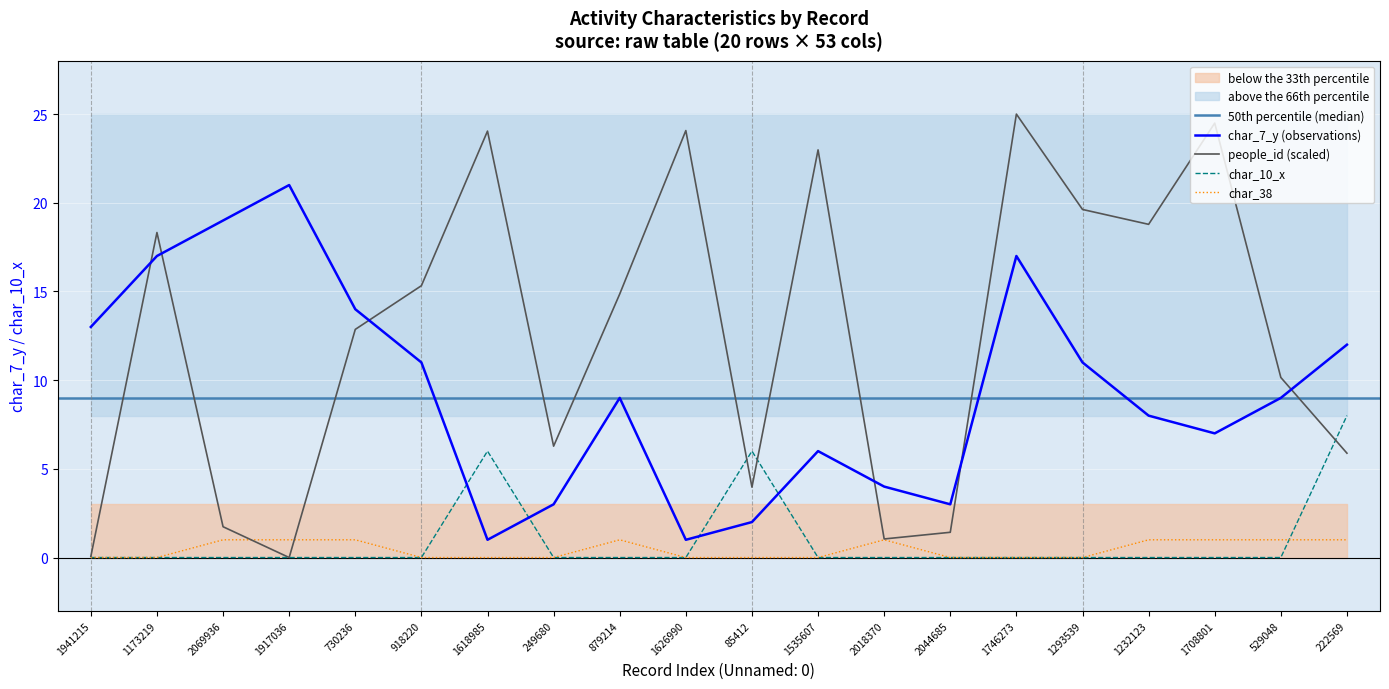

Reading left to right, transcribe all the data shown in this chart.

people_id: 1941215=0.1	1173219=18.3	2069936=1.7	1917036=0.0	730236=12.9	918220=15.3	1618985=24.0	249680=6.3	879214=14.9	1626990=24.1	85412=4.0	1535607=23.0	2018370=1.0	2044685=1.4	1746273=25.0	1293539=19.6	1232123=18.8	1708801=24.5	529048=10.2	222569=5.9
char_7_y: 1941215=13.0	1173219=17.0	2069936=19.0	1917036=21.0	730236=14.0	918220=11.0	1618985=1.0	249680=3.0	879214=9.0	1626990=1.0	85412=2.0	1535607=6.0	2018370=4.0	2044685=3.0	1746273=17.0	1293539=11.0	1232123=8.0	1708801=7.0	529048=9.0	222569=12.0
char_38: 1941215=0.0	1173219=0.0	2069936=1.0	1917036=1.0	730236=1.0	918220=0.0	1618985=0.0	249680=0.0	879214=1.0	1626990=0.0	85412=0.0	1535607=0.0	2018370=1.0	2044685=0.0	1746273=0.0	1293539=0.0	1232123=1.0	1708801=1.0	529048=1.0	222569=1.0
char_10_x: 1941215=0.0	1173219=0.0	2069936=0.0	1917036=0.0	730236=0.0	918220=0.0	1618985=6.0	249680=0.0	879214=0.0	1626990=0.0	85412=6.0	1535607=0.0	2018370=0.0	2044685=0.0	1746273=0.0	1293539=0.0	1232123=0.0	1708801=0.0	529048=0.0	222569=8.0